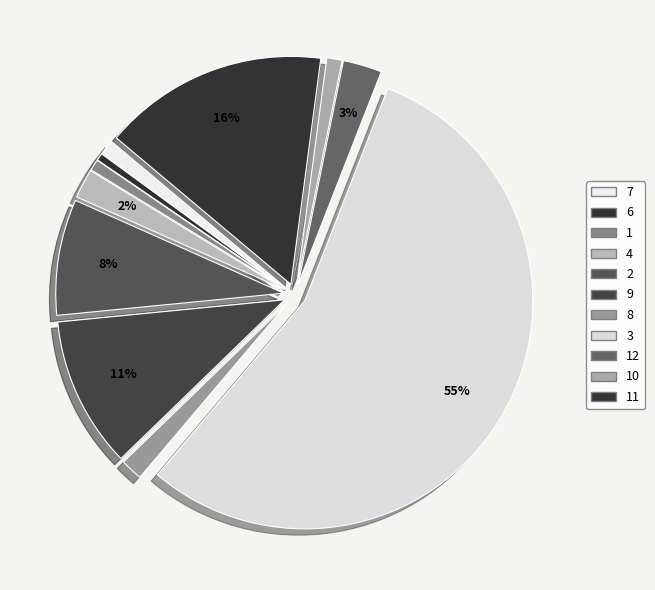

To the nearest percent, what portion does 9 represent?

11%